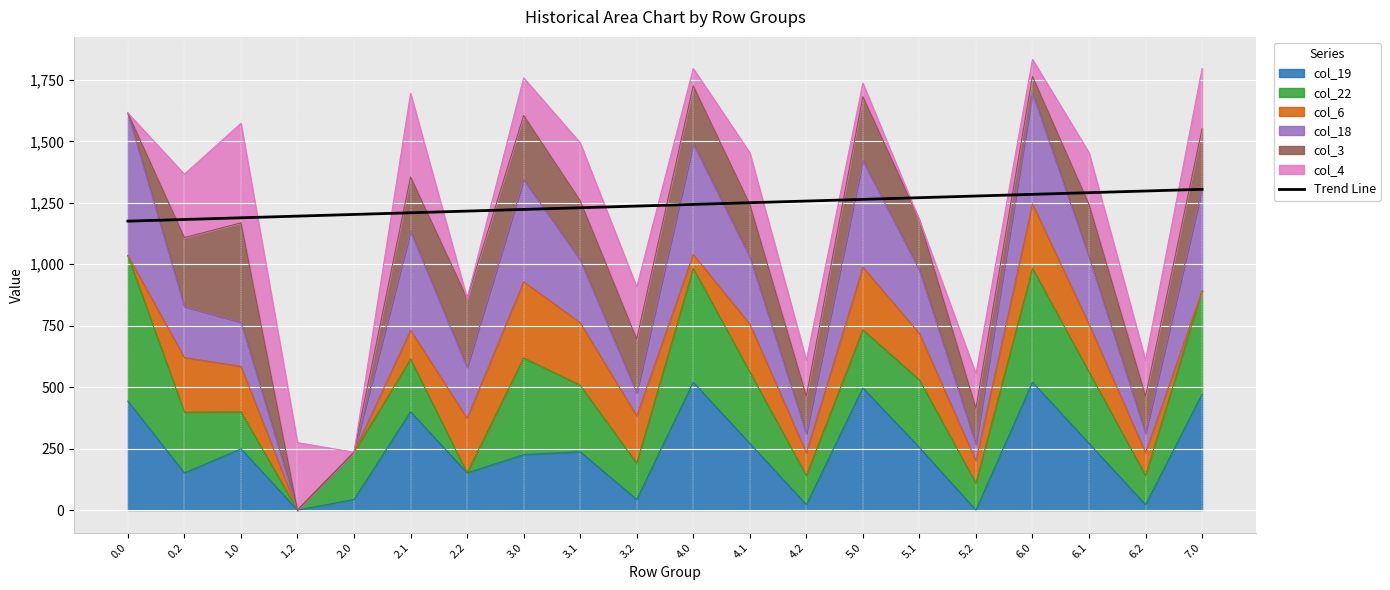

What is the label of the 2nd point from the right?

6.2